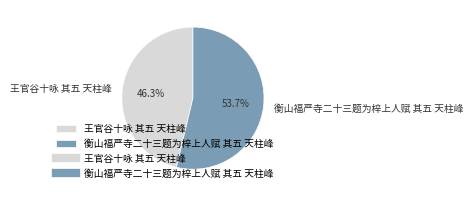

What is the majority slice?

衡山福严寺二十三题为梓上人赋 其五 天柱峰